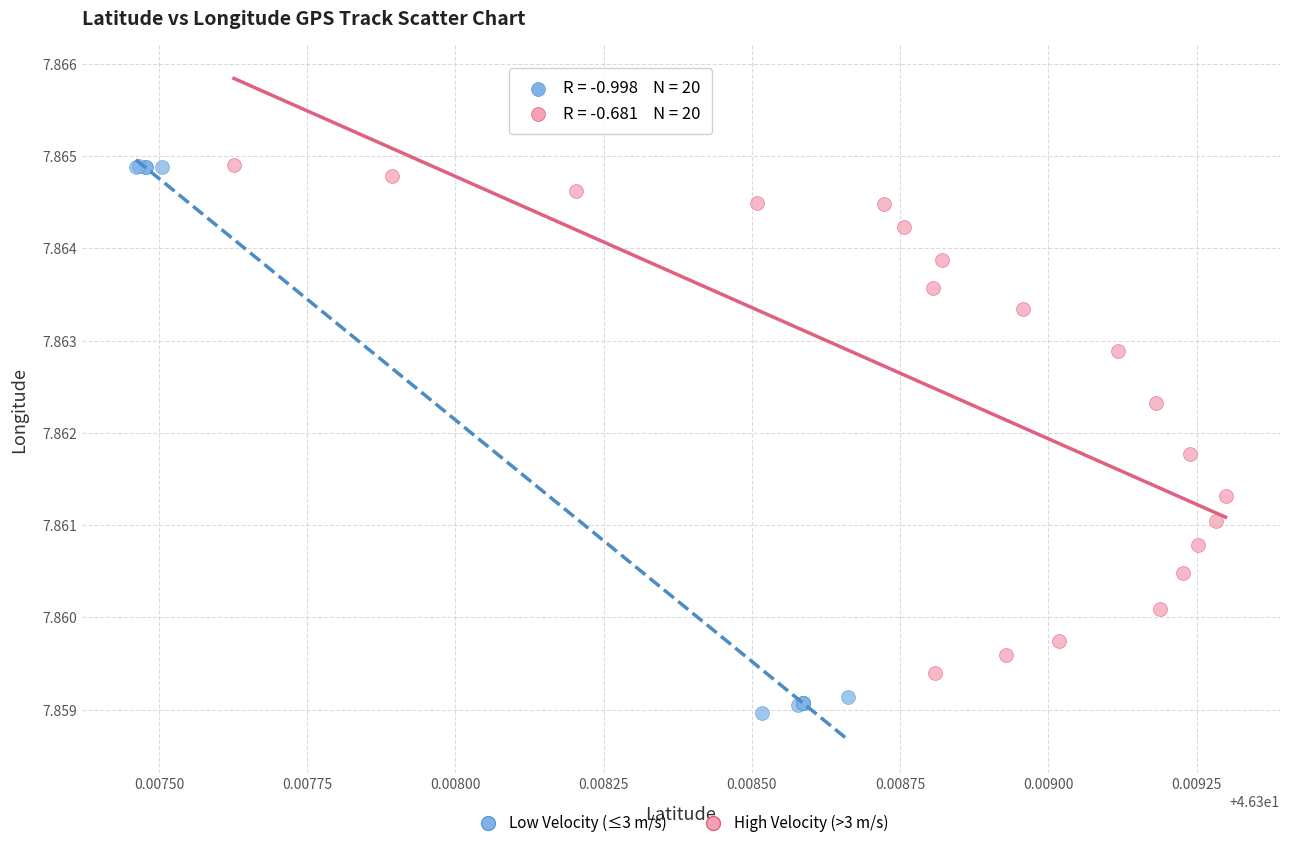

Which series has the widest spread of Y values?

Low Velocity (≤3 m/s)